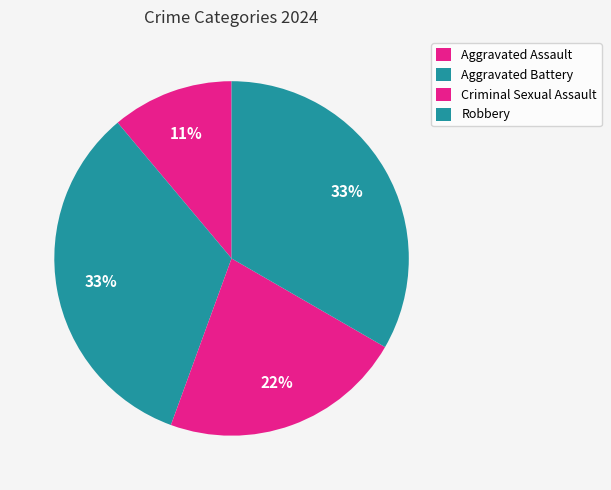

What is the largest slice in the pie chart?

Aggravated Battery